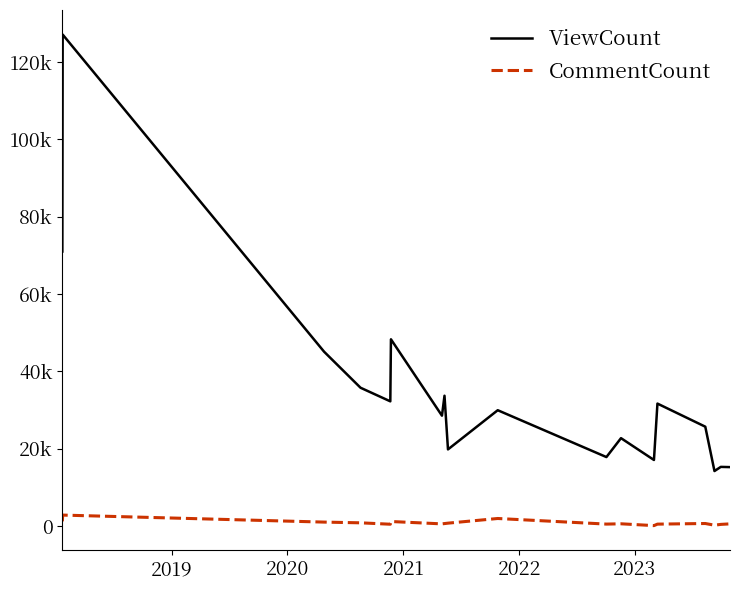

Is this an area chart (filled region under the line)?

No